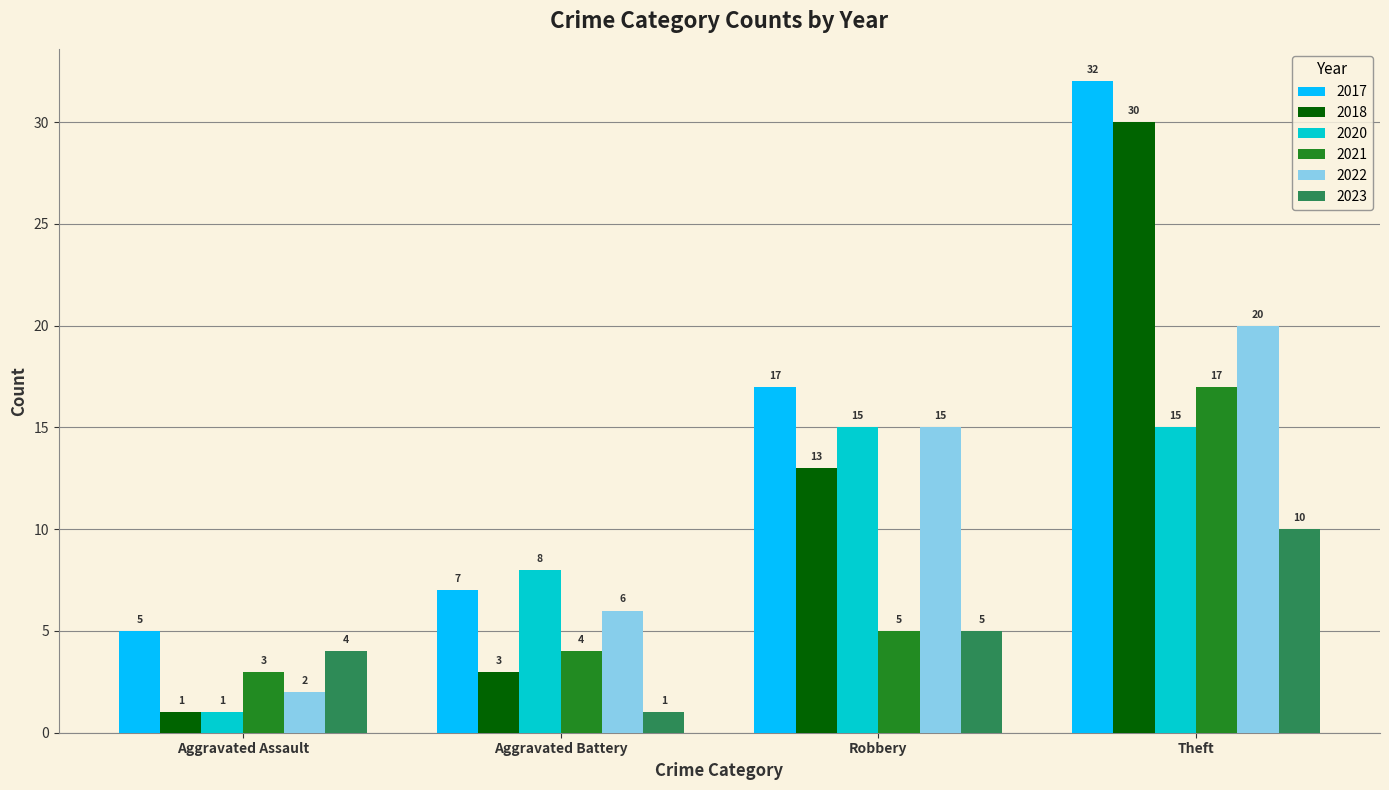

What is the value of the 2021 bar at the 2nd from the left?

4